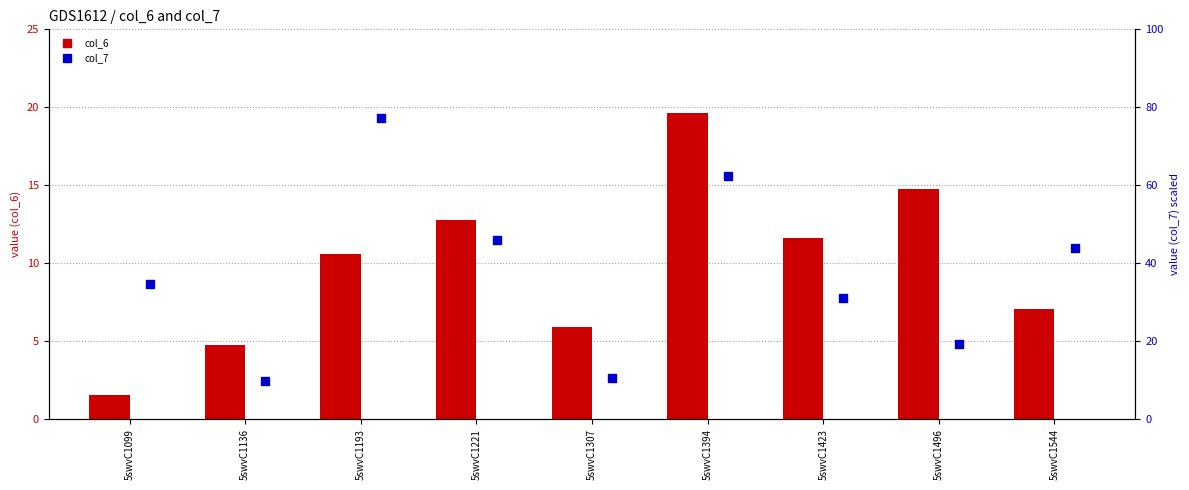

At which category is the sum across all series the highest?

5swvC1193